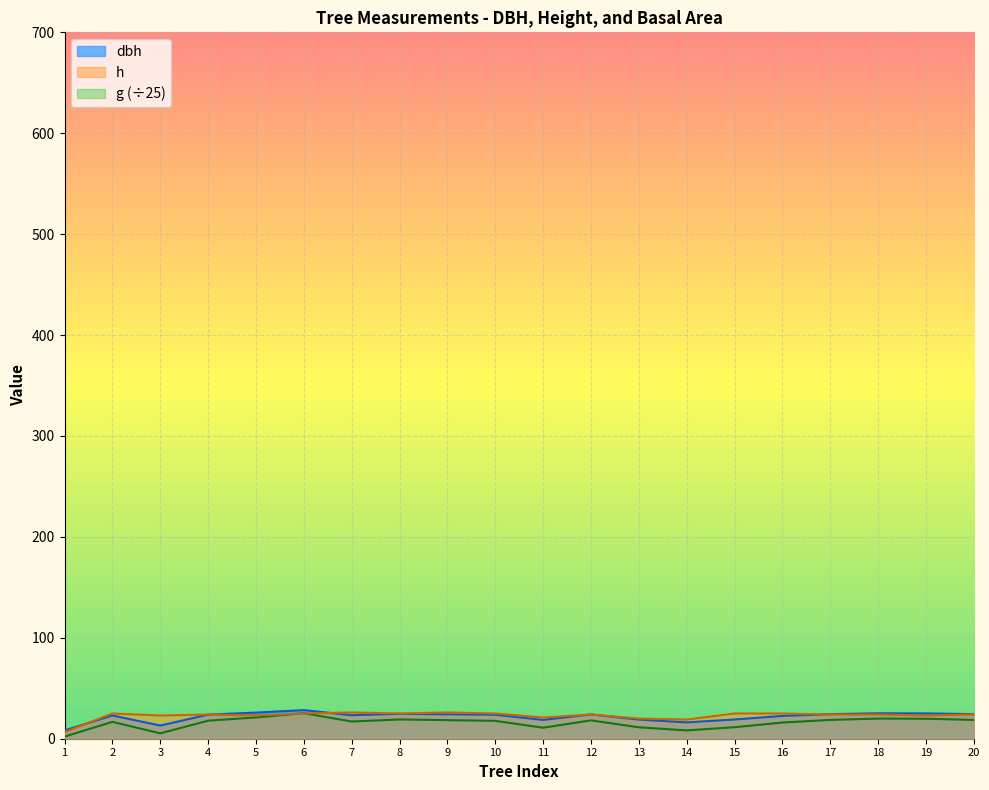

What is the highest value of the h series?

26.0